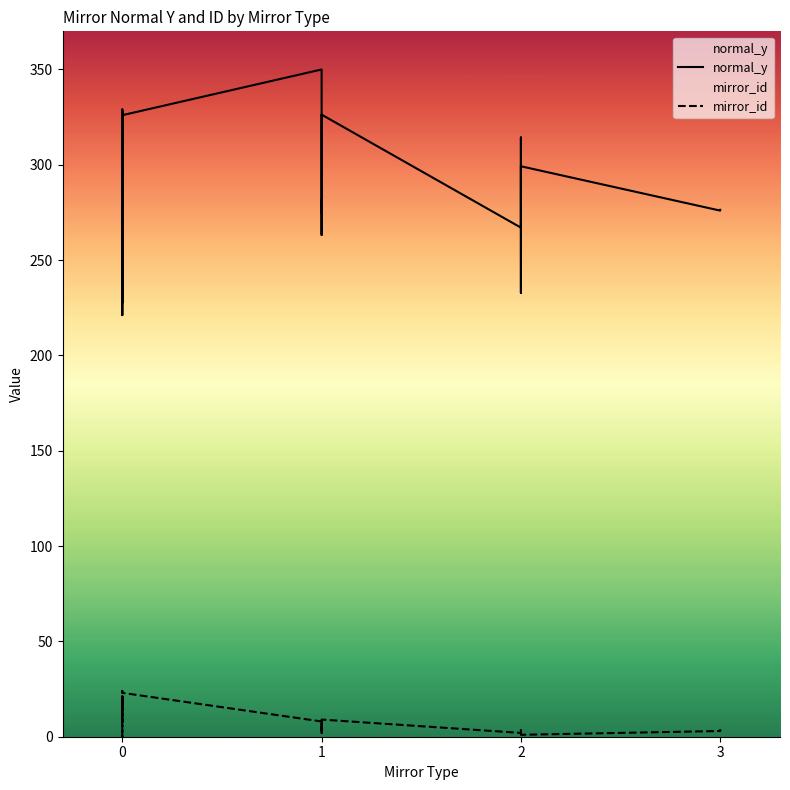

True or false: mirror_id has more than 1 points higher than both neighbors.

True